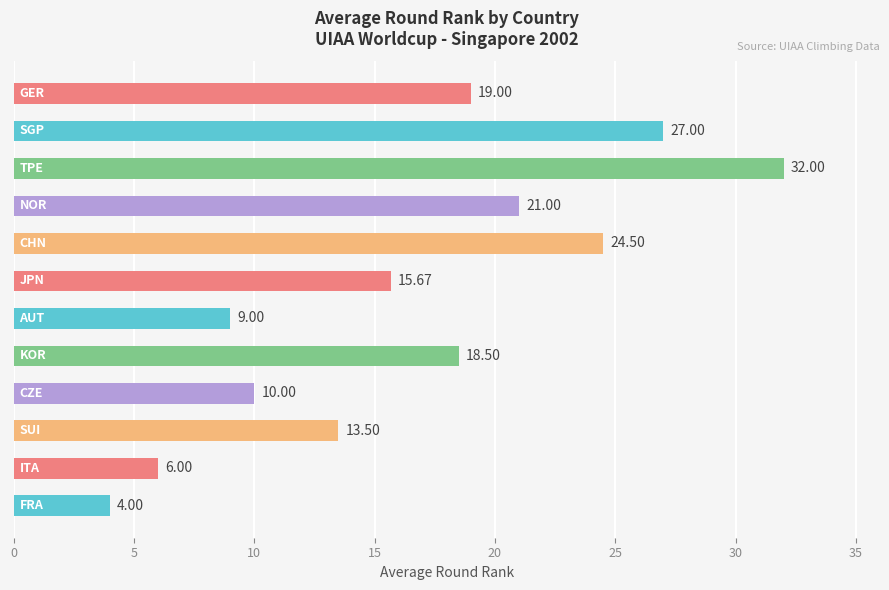

What is the difference between the maximum and second lowest values?

26.0